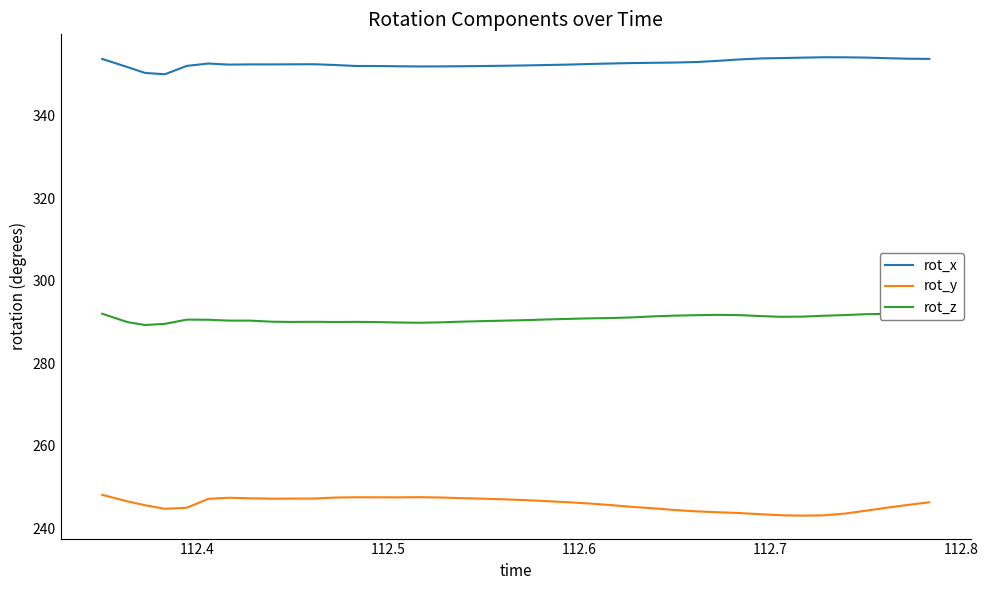

True or false: rot_x and rot_y intersect in this chart.

False